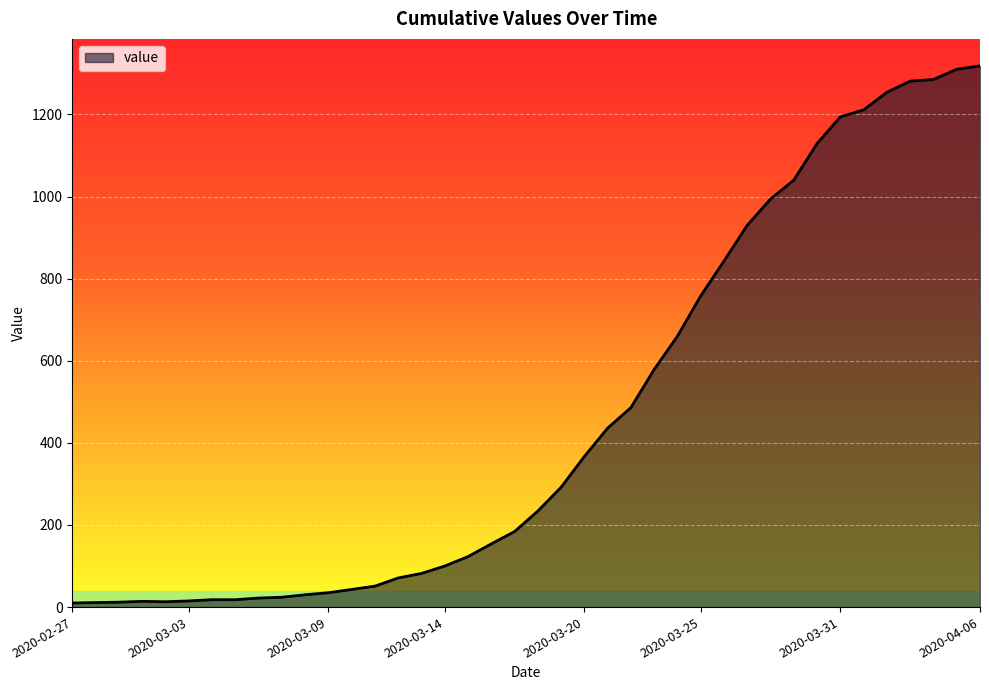

How many lines are shown in the chart?

1